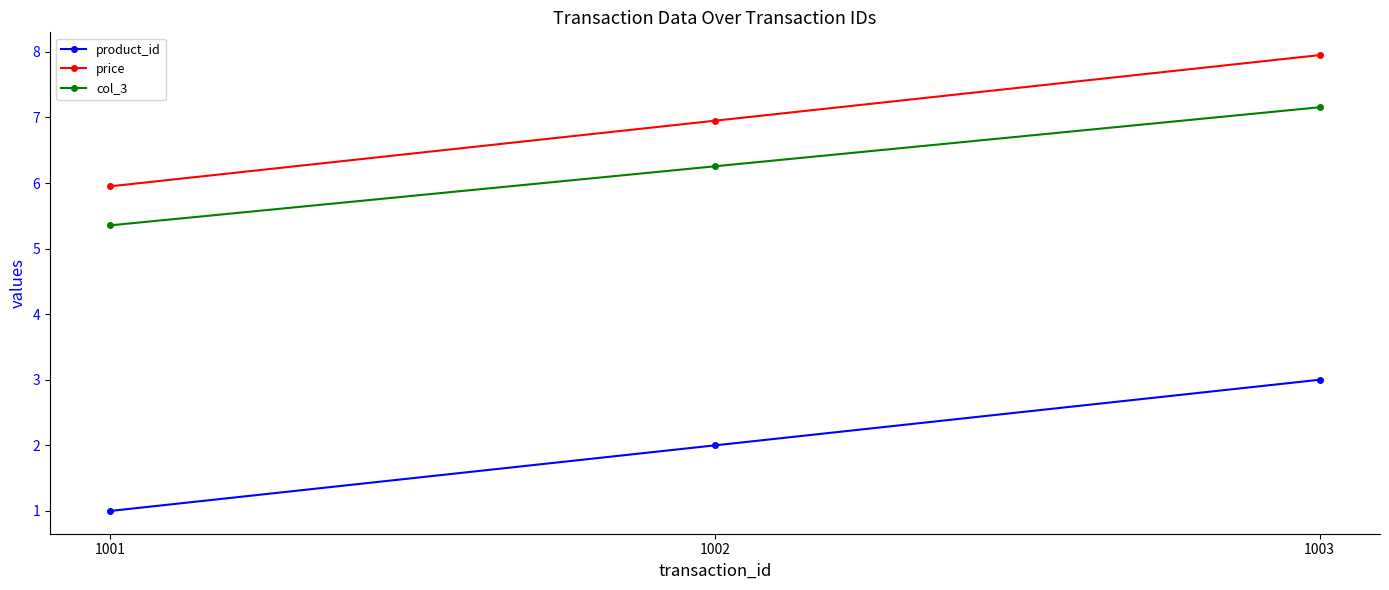

Is this an area chart (filled region under the line)?

No